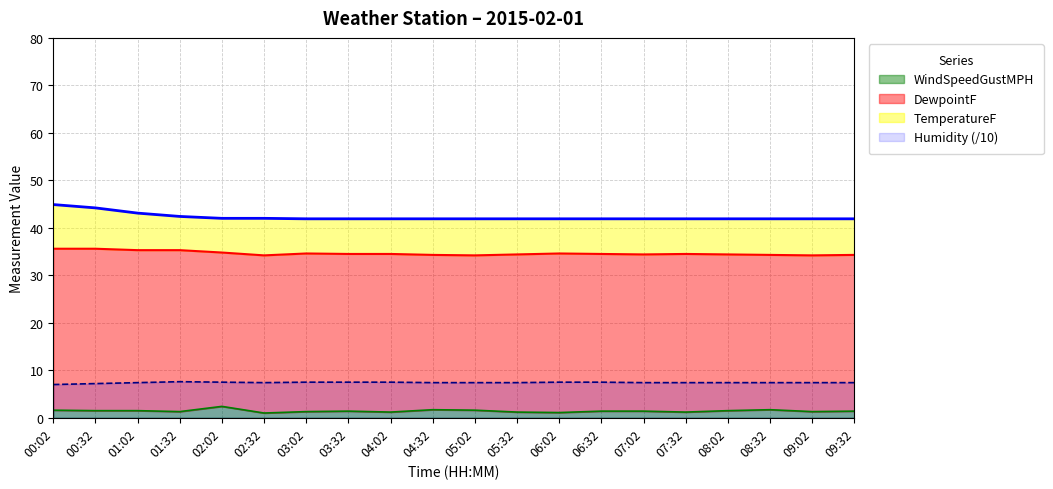

True or false: TemperatureF and Humidity cross at least once.

False